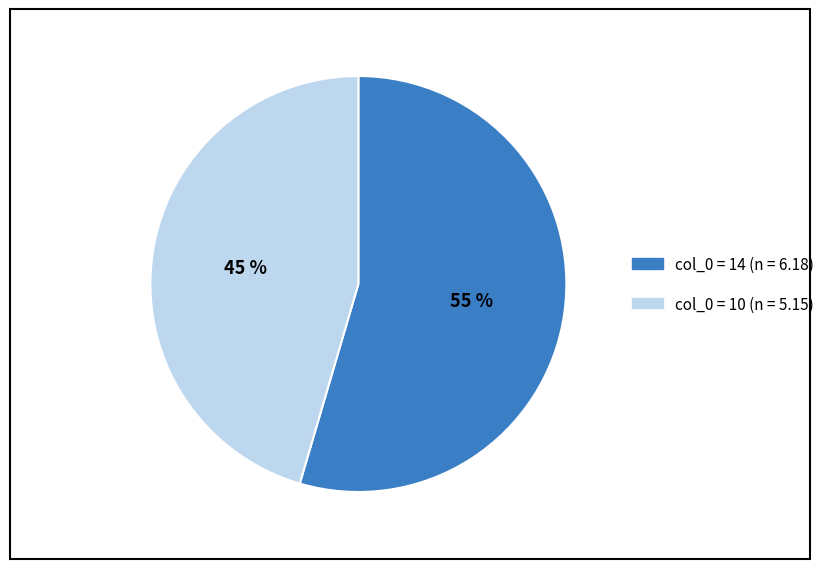

To the nearest percent, what is the average slice percentage?

50%